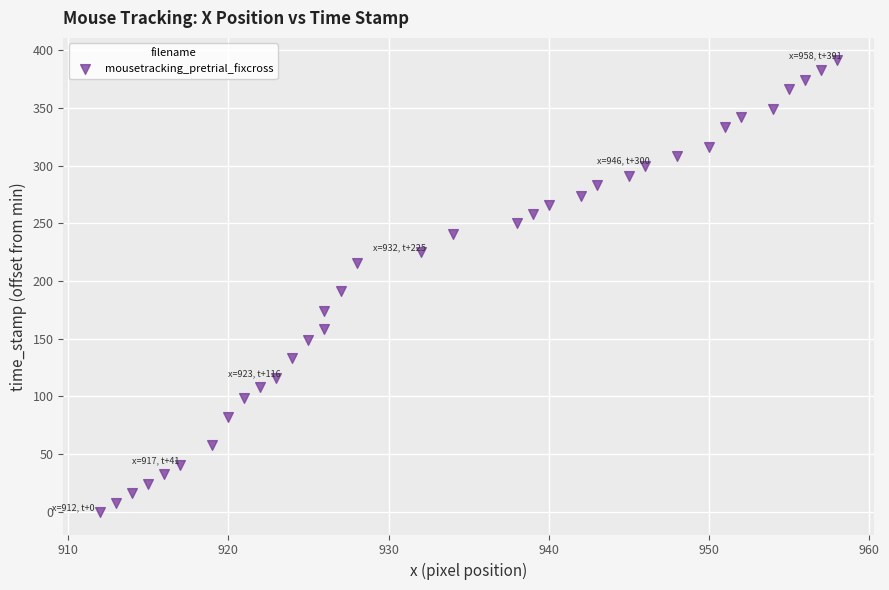

What is the range of Y values (max minus min)?

391